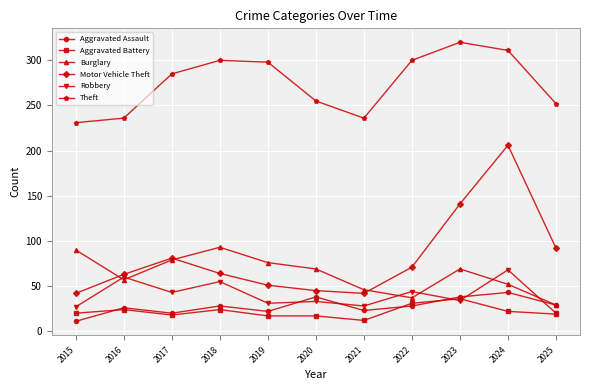

Is the value of Motor Vehicle Theft at 2018 greater than the value of Theft at 2022?

No